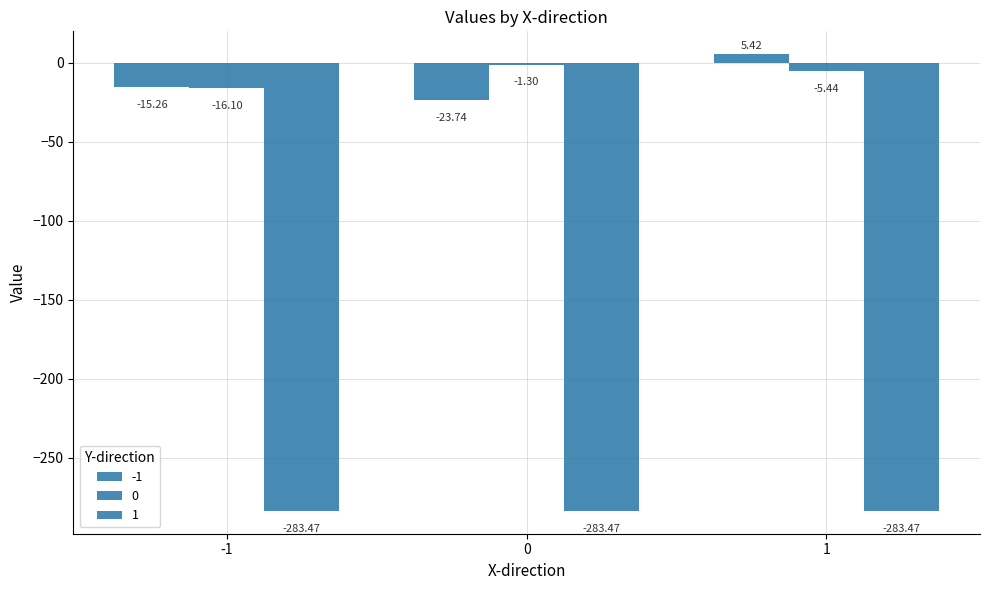

Are the bars grouped side by side (vs. stacked)?

Yes